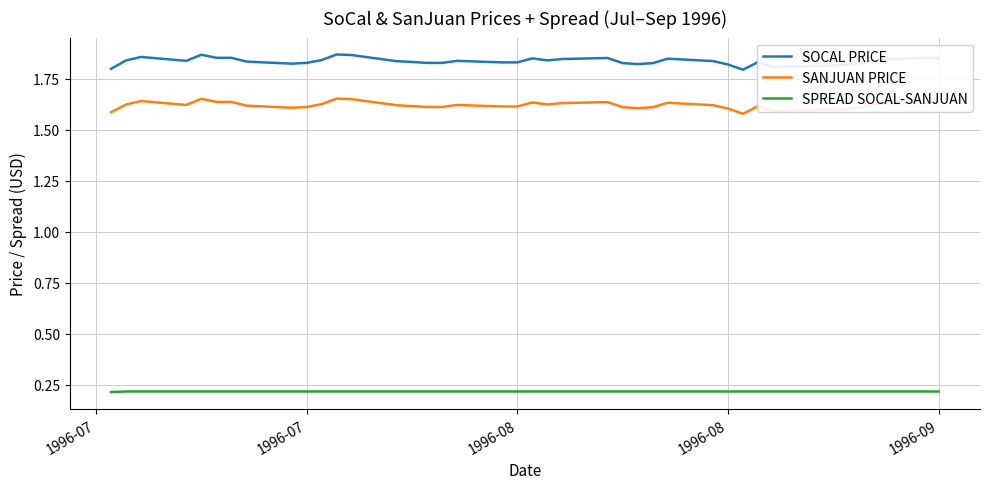

What is the smallest value displayed?

0.2